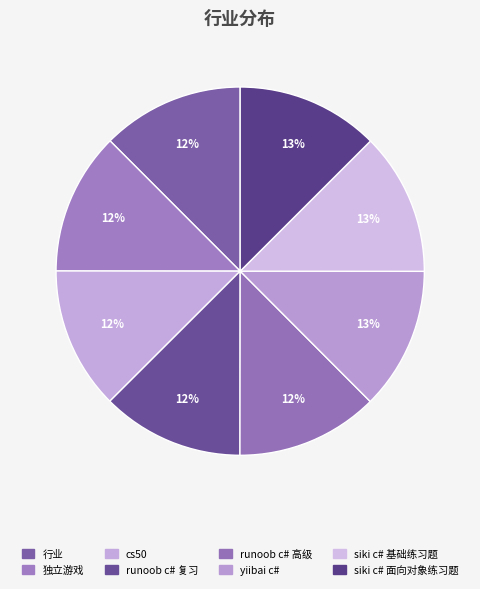

Rank the categories by value from lowest to highest.

行业, 独立游戏, cs50, runoob c# 复习, runoob c# 高级, yiibai c#, siki c# 基础练习题, siki c# 面向对象练习题